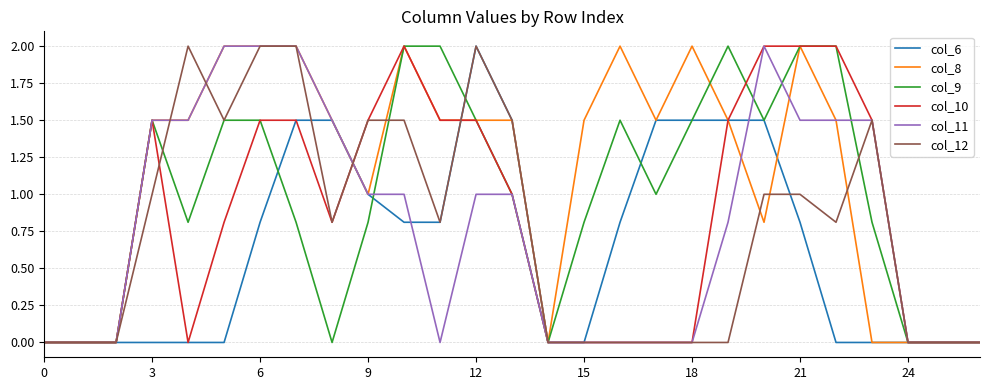

What is the greatest value displayed?

2.0